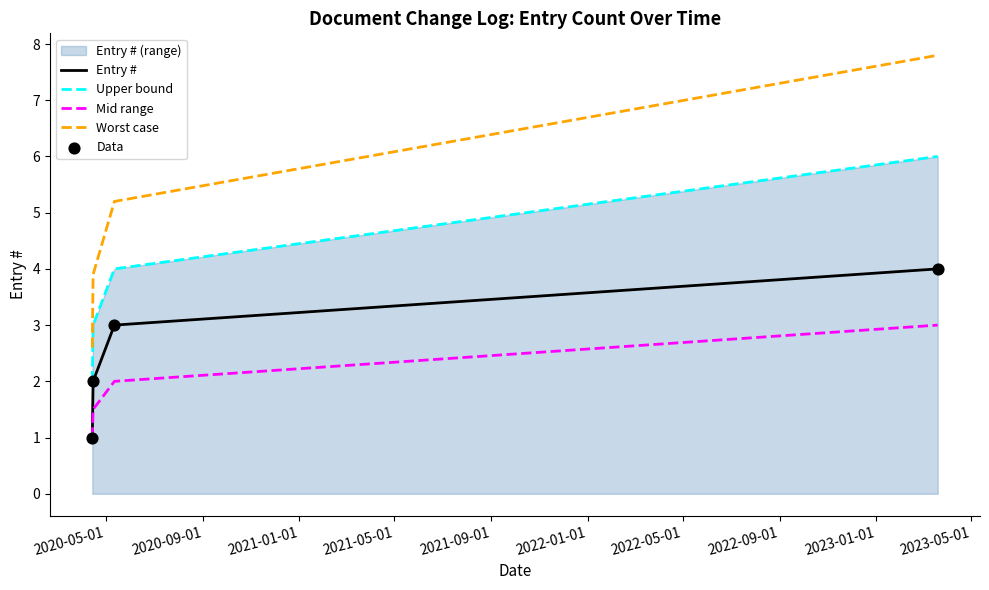

Which series has the largest total across all categories?

Worst case